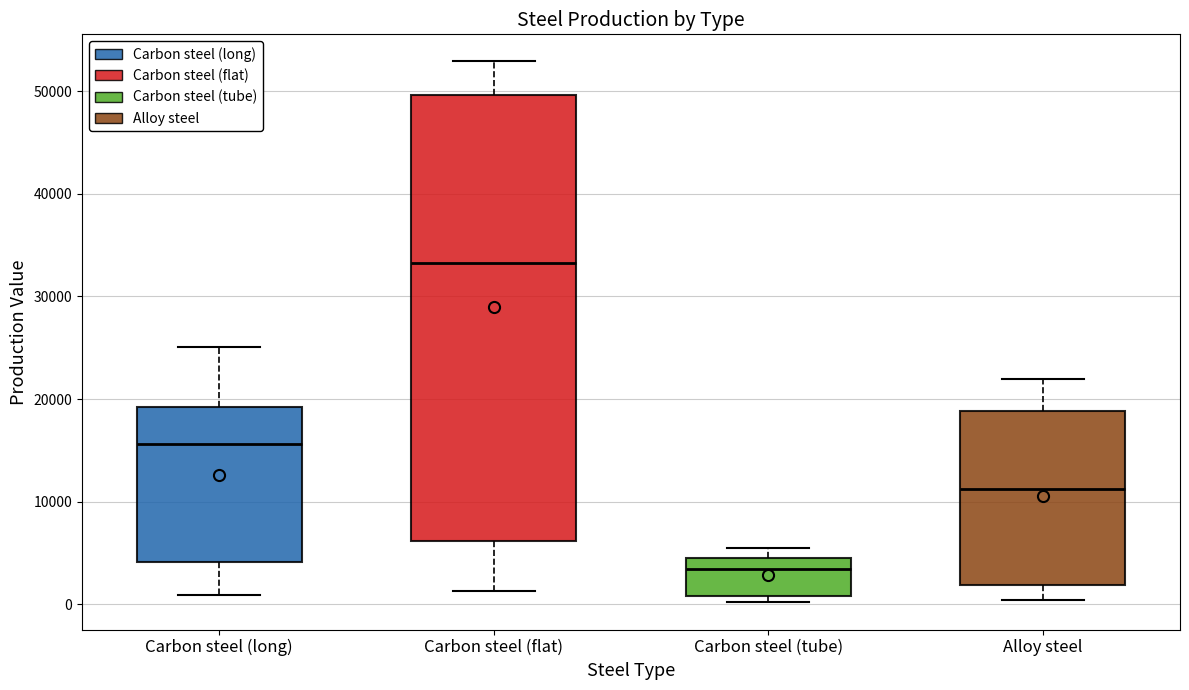

Comparing the boxes themselves (not the whiskers), which one is the tallest?

Carbon steel (flat)